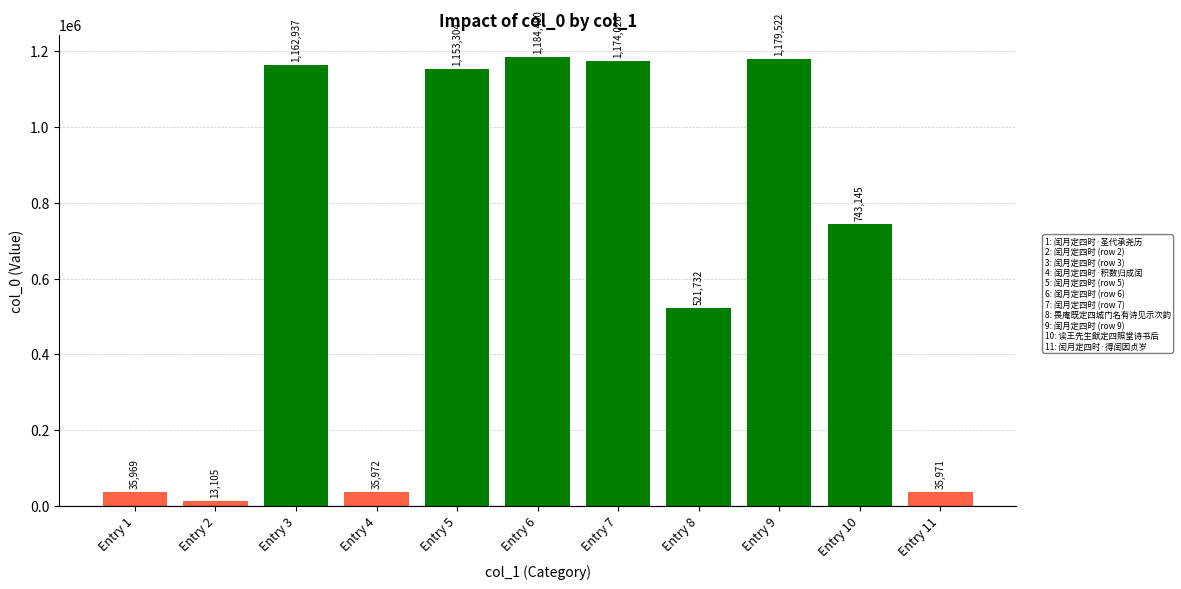

What is the sum of all values?

7240173